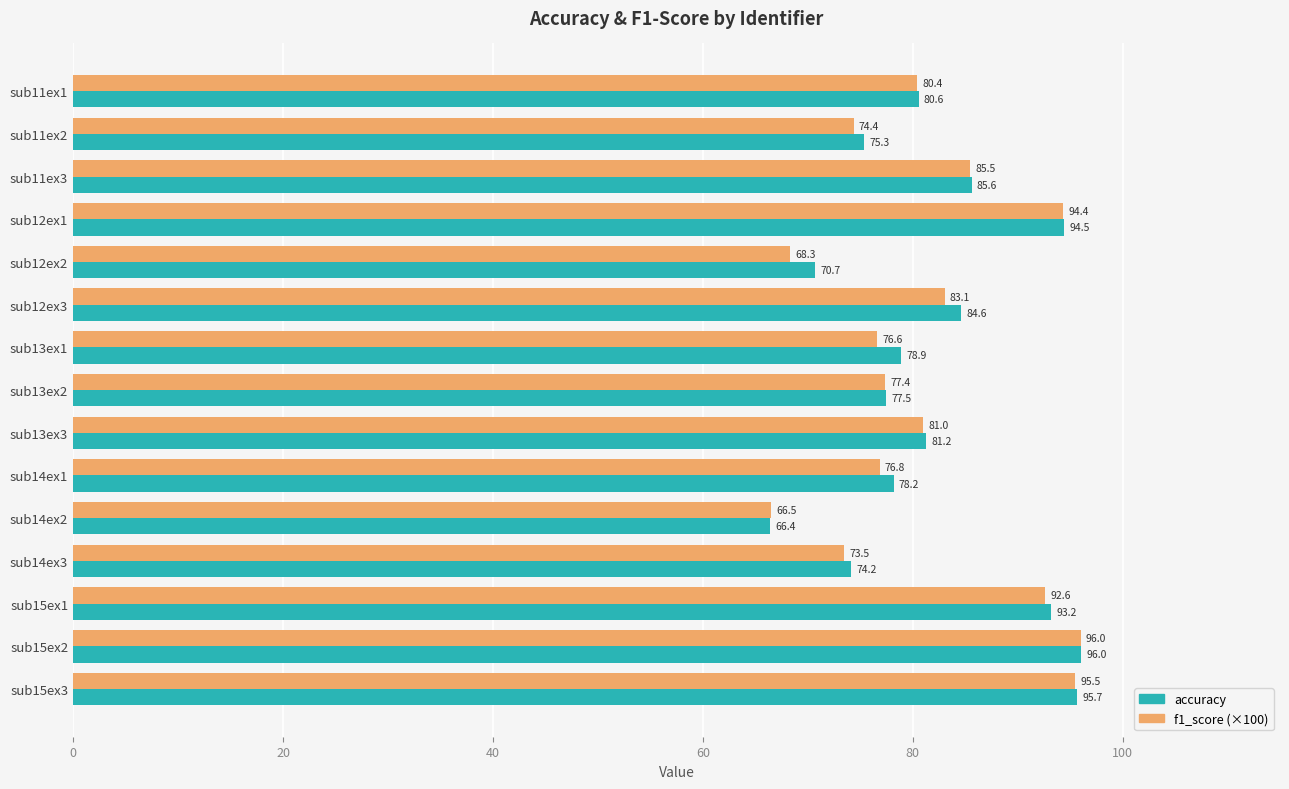

What is the difference between the highest and lowest values at sub12ex3?

1.5